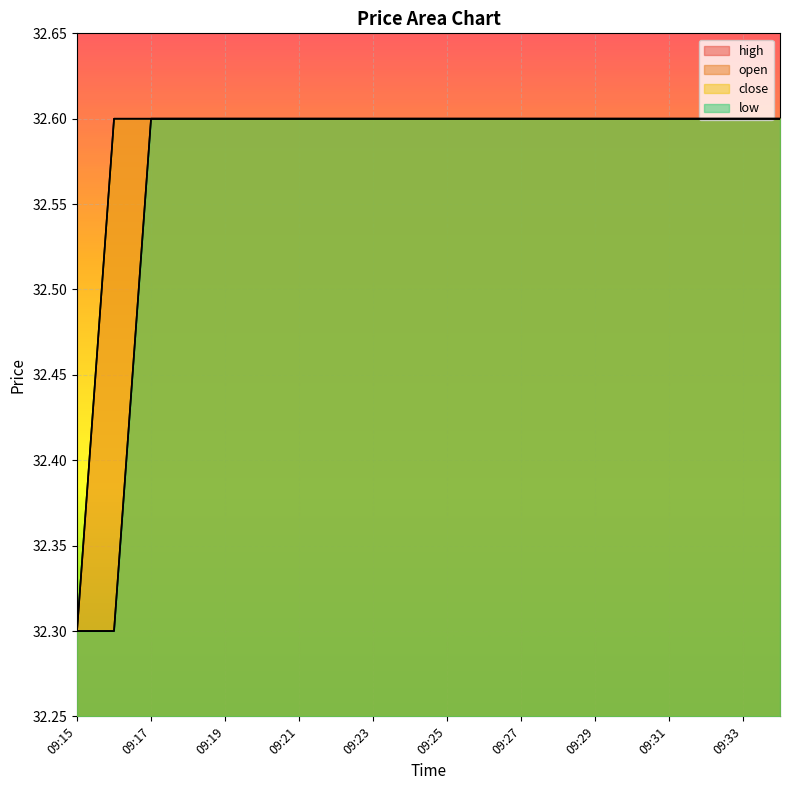

Reading left to right, what are all the values shown in this chart?

high: 09:15=32.3	09:16=32.6	09:17=32.6	09:18=32.6	09:19=32.6	09:20=32.6	09:21=32.6	09:22=32.6	09:23=32.6	09:24=32.6	09:25=32.6	09:26=32.6	09:27=32.6	09:28=32.6	09:29=32.6	09:30=32.6	09:31=32.6	09:32=32.6	09:33=32.6	09:34=32.6
open: 09:15=32.3	09:16=32.3	09:17=32.6	09:18=32.6	09:19=32.6	09:20=32.6	09:21=32.6	09:22=32.6	09:23=32.6	09:24=32.6	09:25=32.6	09:26=32.6	09:27=32.6	09:28=32.6	09:29=32.6	09:30=32.6	09:31=32.6	09:32=32.6	09:33=32.6	09:34=32.6
close: 09:15=32.3	09:16=32.6	09:17=32.6	09:18=32.6	09:19=32.6	09:20=32.6	09:21=32.6	09:22=32.6	09:23=32.6	09:24=32.6	09:25=32.6	09:26=32.6	09:27=32.6	09:28=32.6	09:29=32.6	09:30=32.6	09:31=32.6	09:32=32.6	09:33=32.6	09:34=32.6
low: 09:15=32.3	09:16=32.3	09:17=32.6	09:18=32.6	09:19=32.6	09:20=32.6	09:21=32.6	09:22=32.6	09:23=32.6	09:24=32.6	09:25=32.6	09:26=32.6	09:27=32.6	09:28=32.6	09:29=32.6	09:30=32.6	09:31=32.6	09:32=32.6	09:33=32.6	09:34=32.6